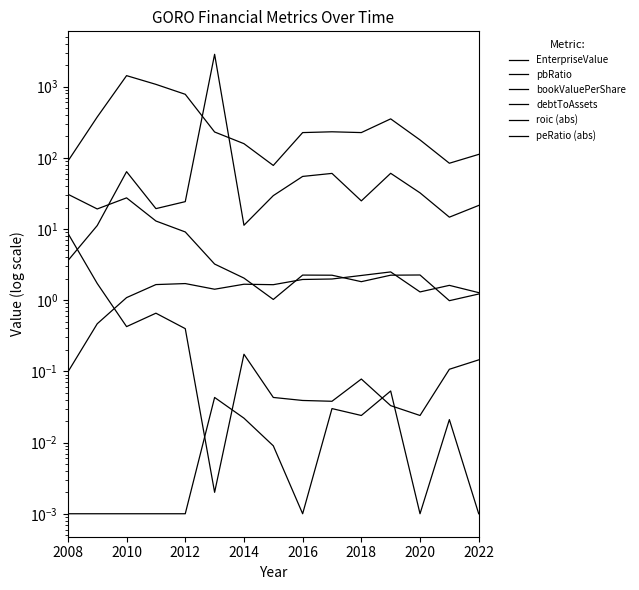

Reading left to right, transcribe all the data shown in this chart.

EnterpriseValue: 89.5	373.9	1423.7	1073.9	778.6	230.1	157.7	78.0	225.7	231.6	225.8	351.7	178.0	83.8	111.5
pbRatio: 30.8	19.1	27.3	12.9	9.1	3.2	2.0	1.0	2.2	2.2	1.8	2.2	2.3	1.0	1.2
bookValuePerShare: 0.1	0.5	1.1	1.7	1.7	1.4	1.7	1.6	2.0	2.0	2.2	2.5	1.3	1.6	1.3
debtToAssets: 0.0	0.0	0.0	0.0	0.0	0.0	0.0	0.0	0.0	0.0	0.0	0.1	0.0	0.0	0.0
roic (abs): 8.7	1.7	0.4	0.7	0.4	0.0	0.2	0.0	0.0	0.0	0.1	0.0	0.0	0.1	0.1
peRatio (abs): 3.6	11.2	63.8	19.3	24.2	2838.2	11.3	29.4	54.7	60.3	24.8	60.5	32.1	14.6	21.4